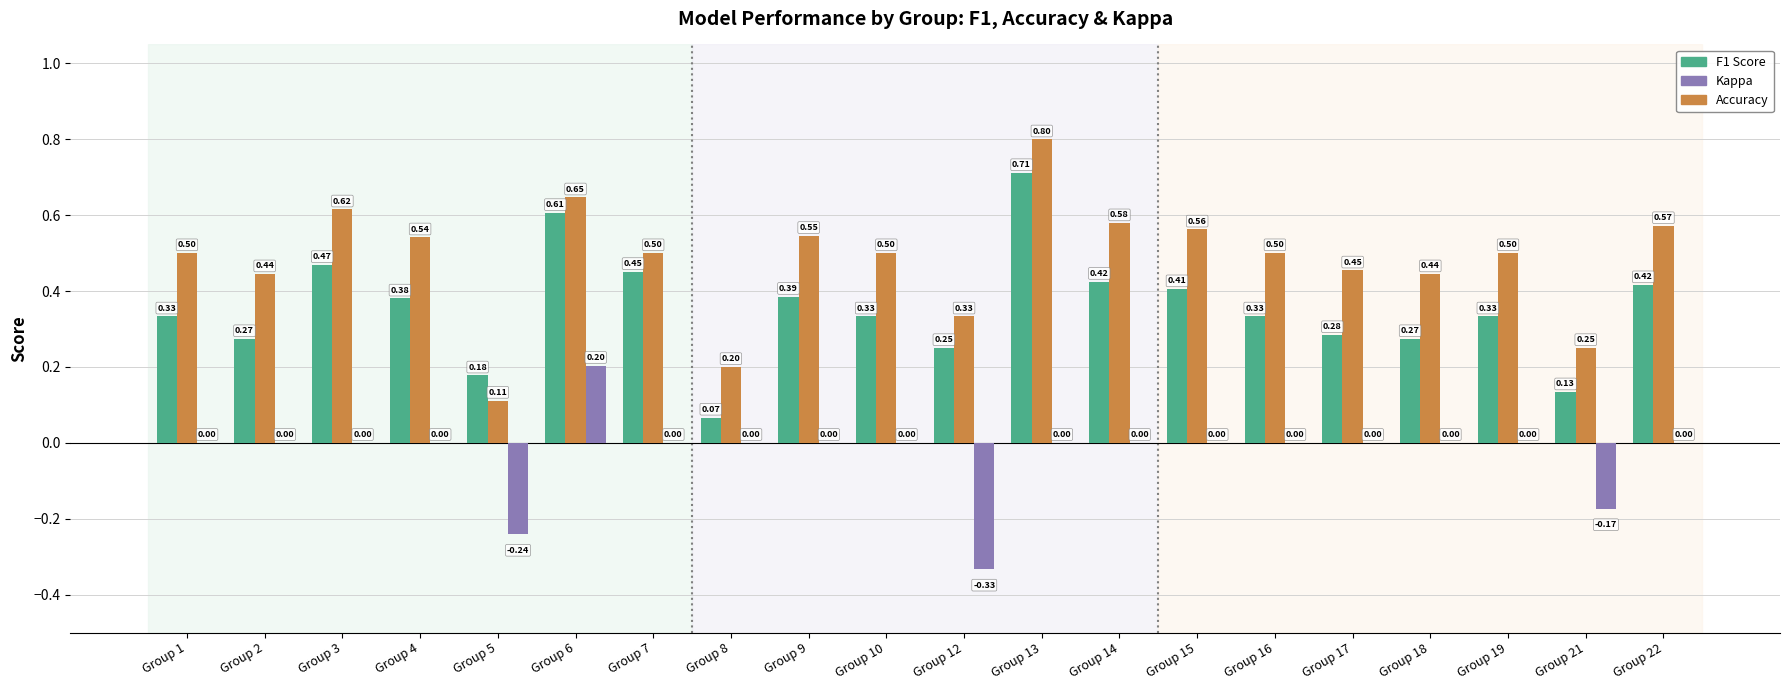

At which category is the sum across all series the highest?

Group 13